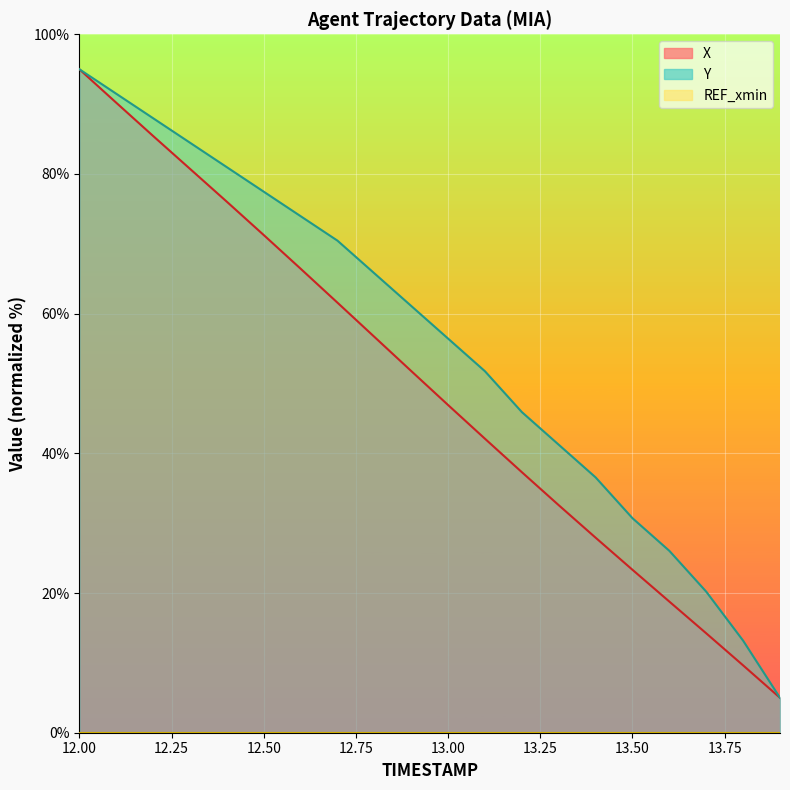

What is the difference between the highest and lowest values at 12.4?

4.9